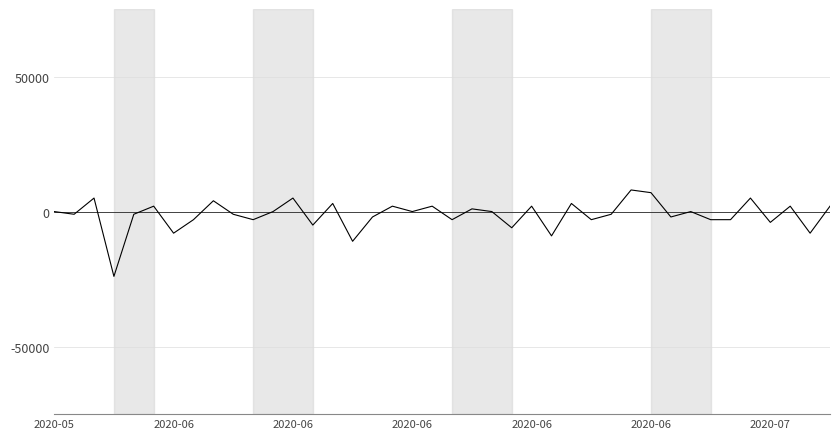

Is this an area chart (filled region under the line)?

No